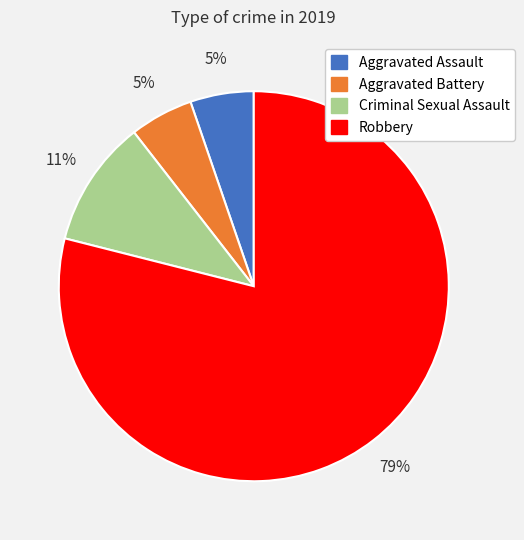

How many slices are in this pie chart?

4